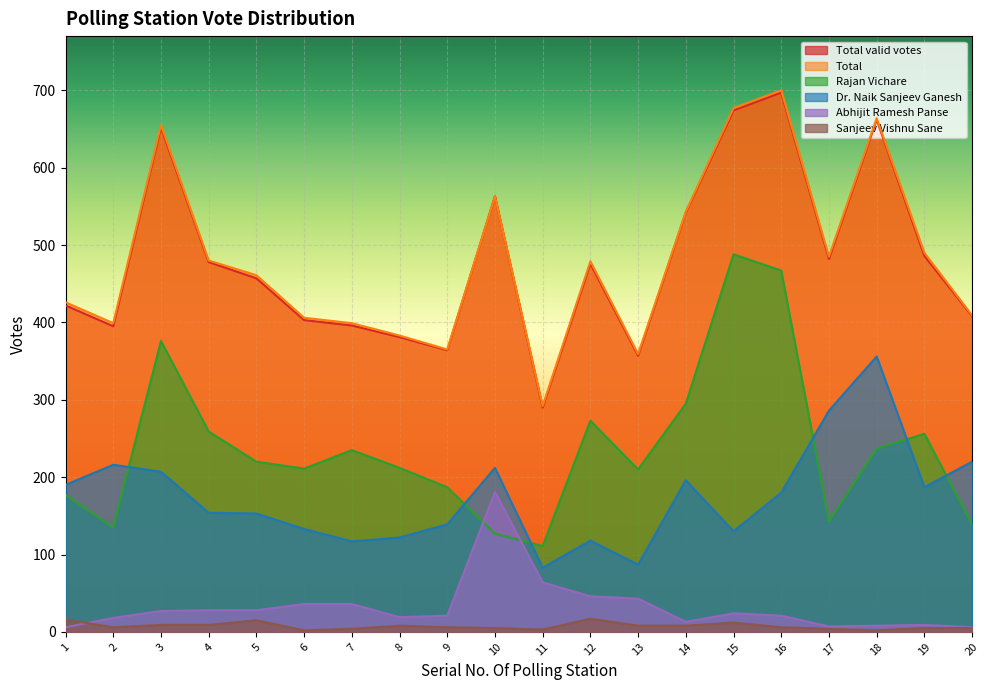

Between which two adjacent categories do Sanjeev Vishnu Sane and Abhijit Ramesh Panse first intersect?

1 and 2